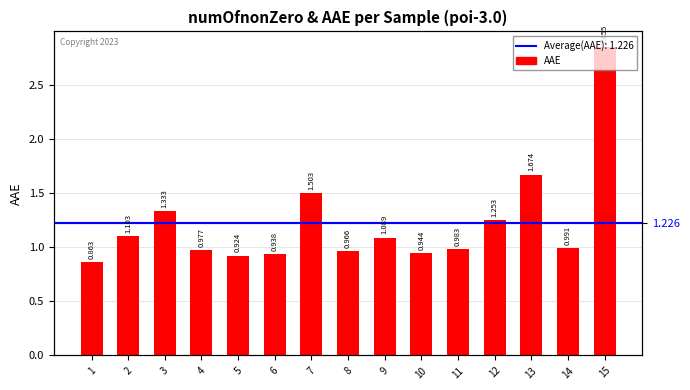

List the labels in order of value, smallest first.

1, 5, 6, 10, 8, 4, 11, 14, 9, 2, 12, 3, 7, 13, 15